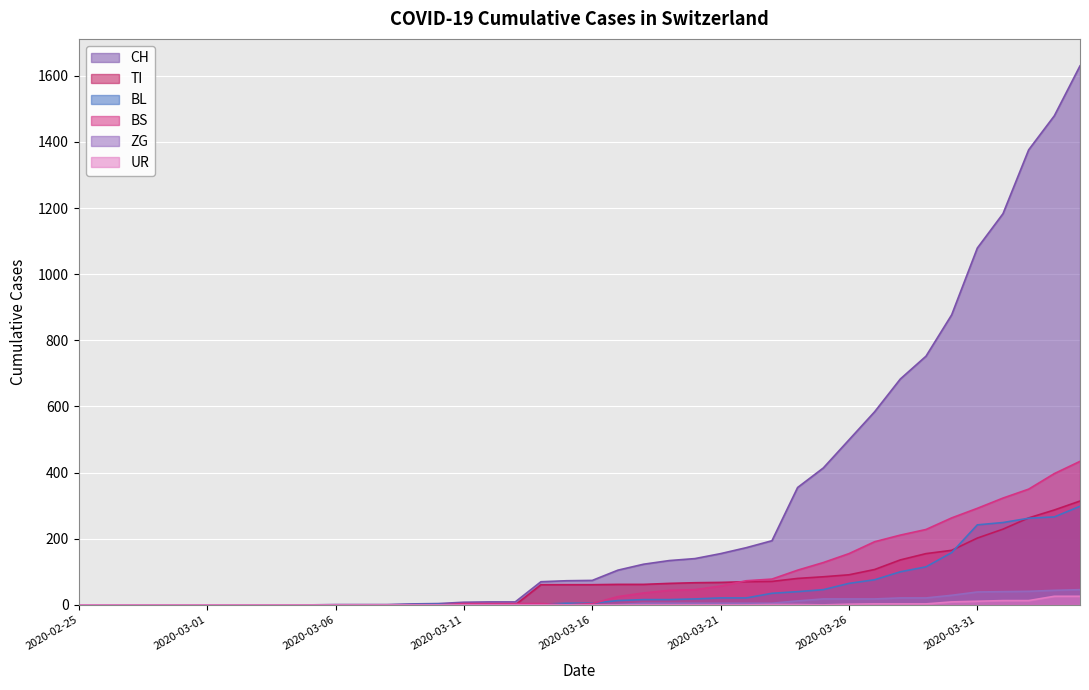

Reading left to right, transcribe all the data shown in this chart.

CH: 2020-02-25=0	2020-02-26=0	2020-02-27=0	2020-02-28=0	2020-02-29=0	2020-03-01=0	2020-03-02=0	2020-03-03=0	2020-03-04=0	2020-03-05=0	2020-03-06=1	2020-03-07=1	2020-03-08=1	2020-03-09=3	2020-03-10=4	2020-03-11=8	2020-03-12=9	2020-03-13=9	2020-03-14=70	2020-03-15=73	2020-03-16=74	2020-03-17=105	2020-03-18=123	2020-03-19=134	2020-03-20=140	2020-03-21=155	2020-03-22=173	2020-03-23=194	2020-03-24=355	2020-03-25=414	2020-03-26=499	2020-03-27=584	2020-03-28=683	2020-03-29=752	2020-03-30=877	2020-03-31=1079	2020-04-01=1183	2020-04-02=1376	2020-04-03=1479	2020-04-04=1630
TI: 2020-02-25=0	2020-02-26=0	2020-02-27=0	2020-02-28=0	2020-02-29=0	2020-03-01=0	2020-03-02=0	2020-03-03=0	2020-03-04=0	2020-03-05=0	2020-03-06=0	2020-03-07=0	2020-03-08=0	2020-03-09=0	2020-03-10=0	2020-03-11=0	2020-03-12=0	2020-03-13=0	2020-03-14=61	2020-03-15=61	2020-03-16=61	2020-03-17=62	2020-03-18=62	2020-03-19=65	2020-03-20=67	2020-03-21=68	2020-03-22=70	2020-03-23=71	2020-03-24=80	2020-03-25=85	2020-03-26=91	2020-03-27=107	2020-03-28=136	2020-03-29=155	2020-03-30=165	2020-03-31=202	2020-04-01=229	2020-04-02=263	2020-04-03=287	2020-04-04=314
BL: 2020-02-25=0	2020-02-26=0	2020-02-27=0	2020-02-28=0	2020-02-29=0	2020-03-01=0	2020-03-02=0	2020-03-03=0	2020-03-04=0	2020-03-05=0	2020-03-06=0	2020-03-07=0	2020-03-08=0	2020-03-09=1	2020-03-10=2	2020-03-11=2	2020-03-12=2	2020-03-13=2	2020-03-14=2	2020-03-15=5	2020-03-16=5	2020-03-17=13	2020-03-18=16	2020-03-19=16	2020-03-20=18	2020-03-21=21	2020-03-22=21	2020-03-23=35	2020-03-24=40	2020-03-25=46	2020-03-26=65	2020-03-27=76	2020-03-28=100	2020-03-29=115	2020-03-30=158	2020-03-31=242	2020-04-01=249	2020-04-02=262	2020-04-03=266	2020-04-04=298
BS: 2020-02-25=0	2020-02-26=0	2020-02-27=0	2020-02-28=0	2020-02-29=0	2020-03-01=0	2020-03-02=0	2020-03-03=0	2020-03-04=0	2020-03-05=0	2020-03-06=0	2020-03-07=0	2020-03-08=0	2020-03-09=0	2020-03-10=0	2020-03-11=4	2020-03-12=4	2020-03-13=4	2020-03-14=4	2020-03-15=0	2020-03-16=4	2020-03-17=25	2020-03-18=36	2020-03-19=44	2020-03-20=46	2020-03-21=57	2020-03-22=73	2020-03-23=78	2020-03-24=105	2020-03-25=128	2020-03-26=155	2020-03-27=191	2020-03-28=211	2020-03-29=228	2020-03-30=263	2020-03-31=292	2020-04-01=323	2020-04-02=350	2020-04-03=397	2020-04-04=434
ZG: 2020-02-25=0	2020-02-26=0	2020-02-27=0	2020-02-28=0	2020-02-29=0	2020-03-01=0	2020-03-02=0	2020-03-03=0	2020-03-04=0	2020-03-05=0	2020-03-06=0	2020-03-07=0	2020-03-08=0	2020-03-09=0	2020-03-10=0	2020-03-11=0	2020-03-12=0	2020-03-13=0	2020-03-14=0	2020-03-15=0	2020-03-16=0	2020-03-17=1	2020-03-18=5	2020-03-19=5	2020-03-20=5	2020-03-21=5	2020-03-22=5	2020-03-23=5	2020-03-24=12	2020-03-25=18	2020-03-26=18	2020-03-27=18	2020-03-28=21	2020-03-29=21	2020-03-30=29	2020-03-31=39	2020-04-01=40	2020-04-02=41	2020-04-03=44	2020-04-04=46
UR: 2020-02-25=0	2020-02-26=0	2020-02-27=0	2020-02-28=0	2020-02-29=0	2020-03-01=0	2020-03-02=0	2020-03-03=0	2020-03-04=0	2020-03-05=0	2020-03-06=0	2020-03-07=0	2020-03-08=0	2020-03-09=0	2020-03-10=0	2020-03-11=0	2020-03-12=0	2020-03-13=0	2020-03-14=0	2020-03-15=0	2020-03-16=0	2020-03-17=0	2020-03-18=0	2020-03-19=0	2020-03-20=0	2020-03-21=0	2020-03-22=0	2020-03-23=1	2020-03-24=1	2020-03-25=0	2020-03-26=2	2020-03-27=3	2020-03-28=3	2020-03-29=3	2020-03-30=9	2020-03-31=11	2020-04-01=13	2020-04-02=13	2020-04-03=26	2020-04-04=26